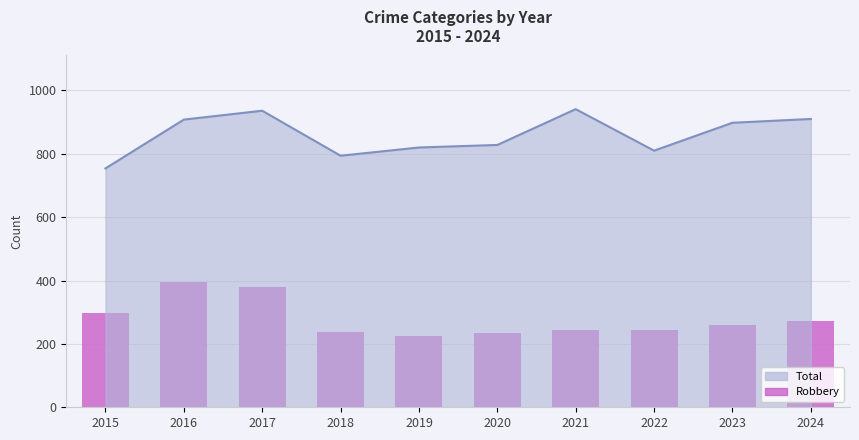

Are the bars grouped side by side (vs. stacked)?

No